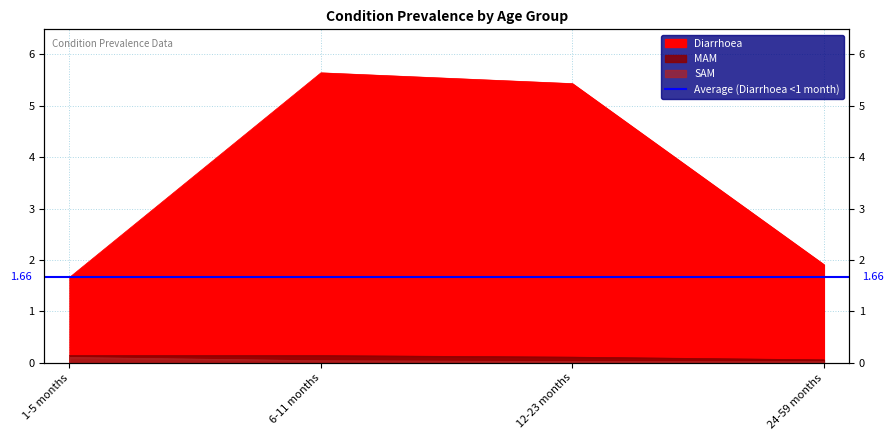

Is it true that MAM equals 0.1 at 24-59 months?

True